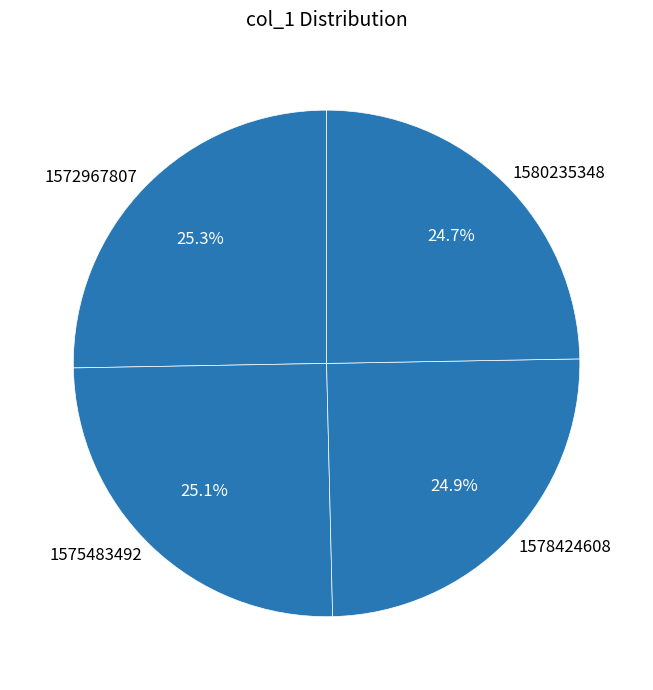

What percentage is NOT represented by 1580235348?

75.3%